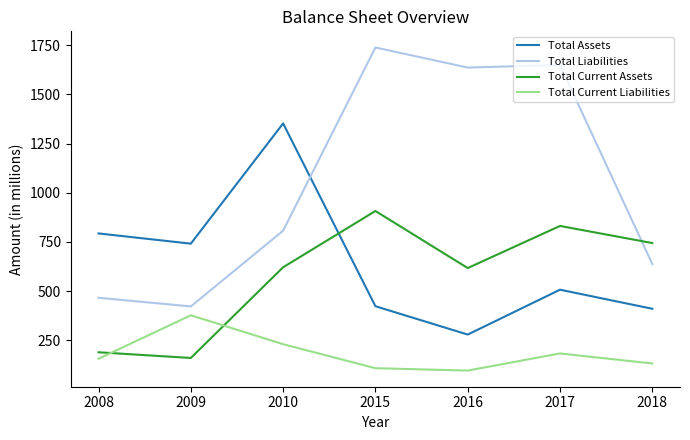

Between 2017 and 2018, which series saw the biggest shift?

Total Liabilities